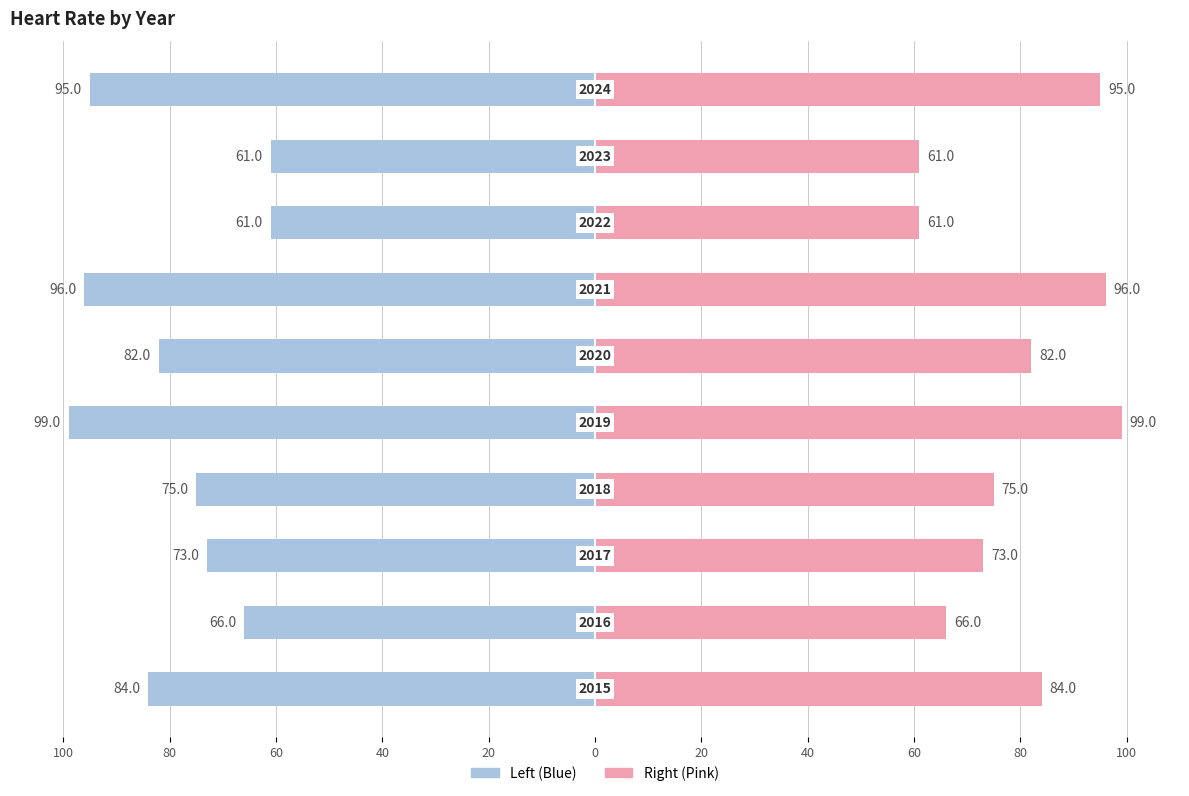

Reading left to right, what are all the values shown in this chart?

Heart rate (Male style): 100=-84	80=-66	60=-73	40=-75	20=-99	0=-82	20=-96	40=-61	60=-61	80=-95
Heart rate (Female style): 100=84	80=66	60=73	40=75	20=99	0=82	20=96	40=61	60=61	80=95